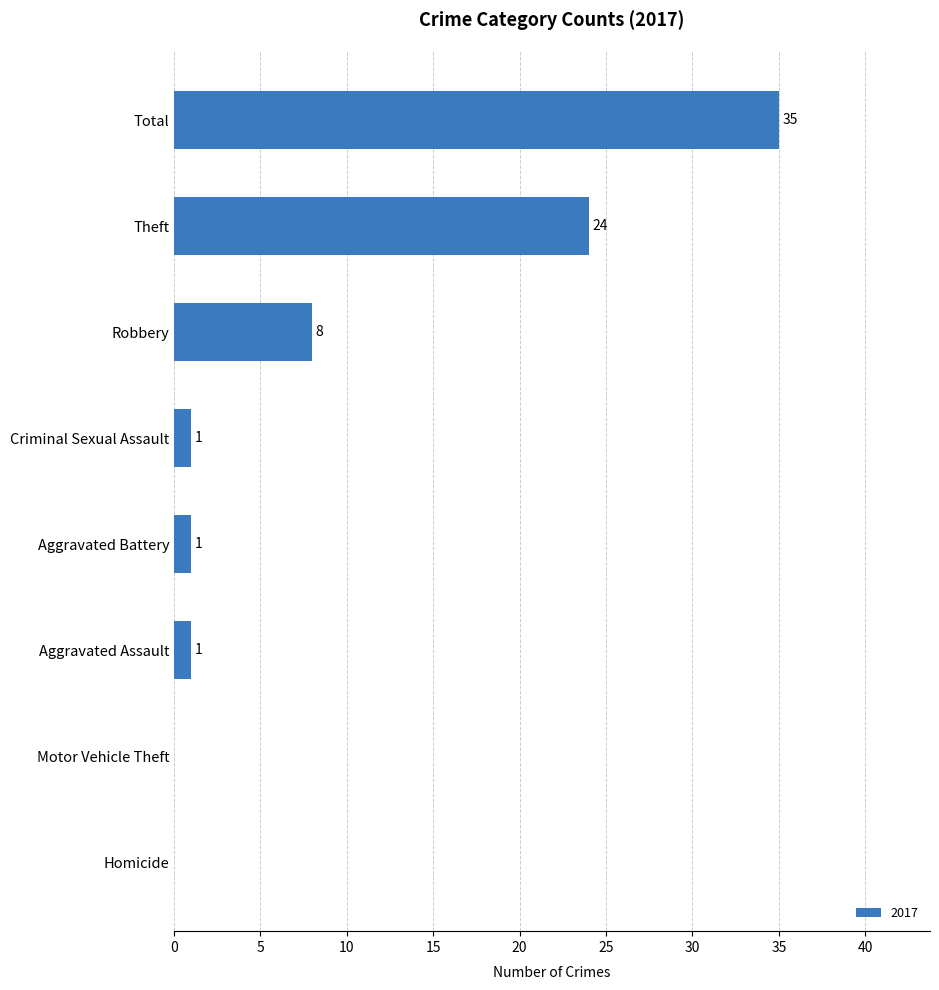

What is the maximum value shown in the chart?

35